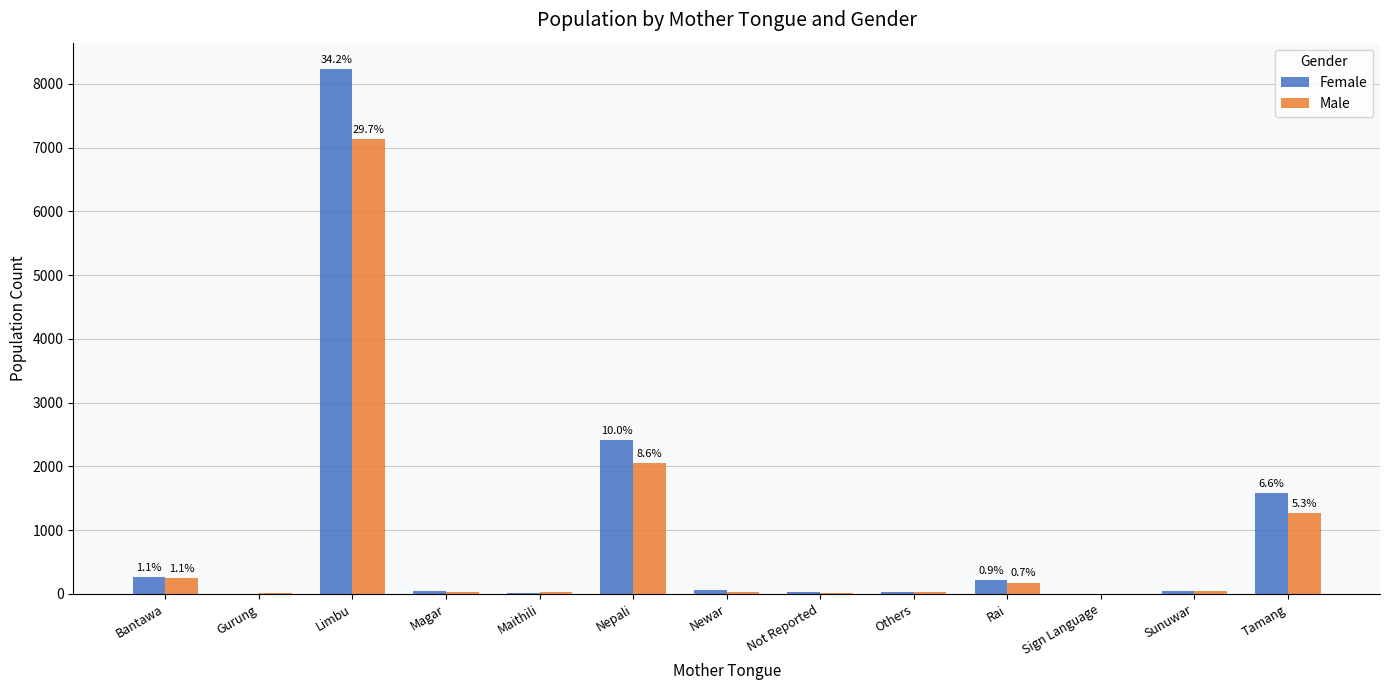

The value of Male at Nepali is 2059. True or false?

True